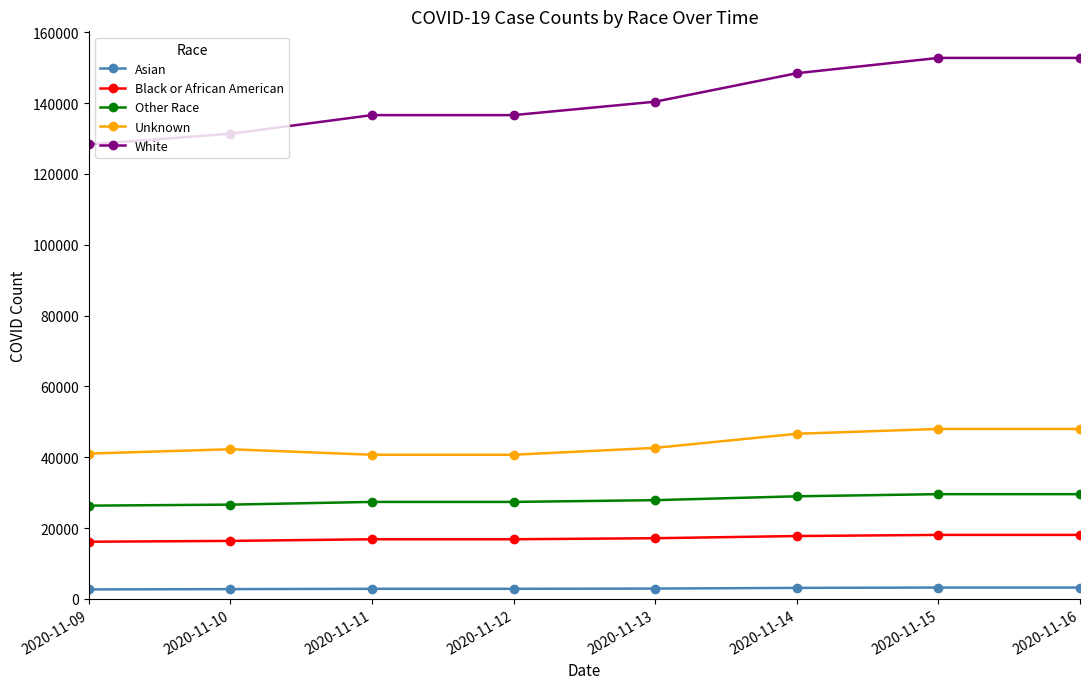

Between 2020-11-09 and 2020-11-12, which series saw the biggest shift?

White